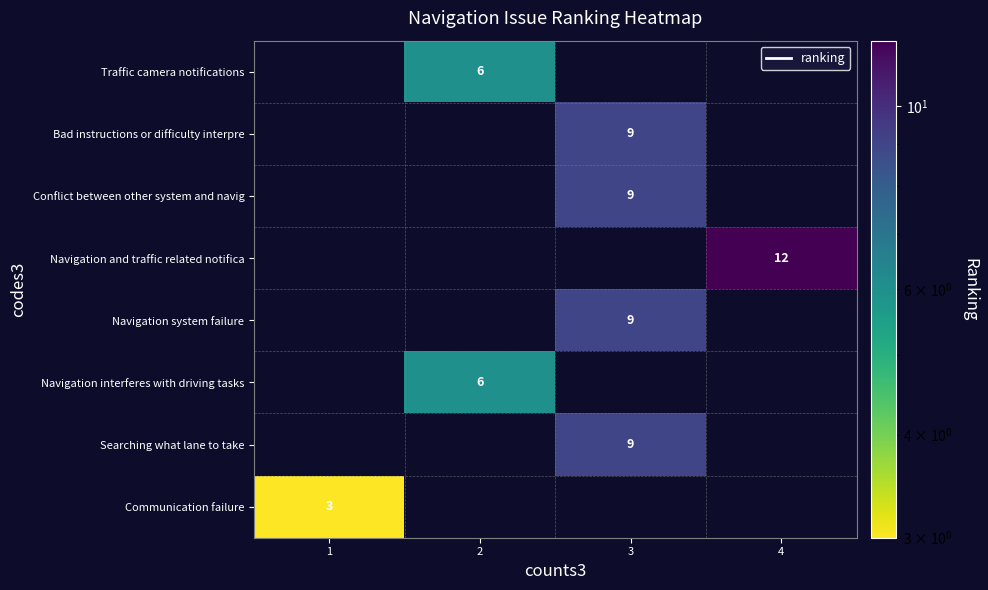

True or false: Navigation system failure has a value of 9 at 3.

True